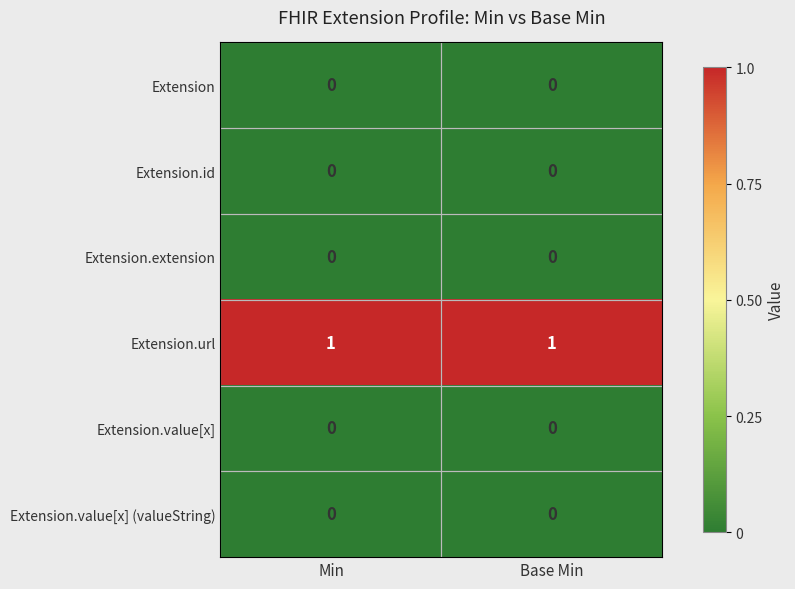

Which series has the largest total across all categories?

Extension.url